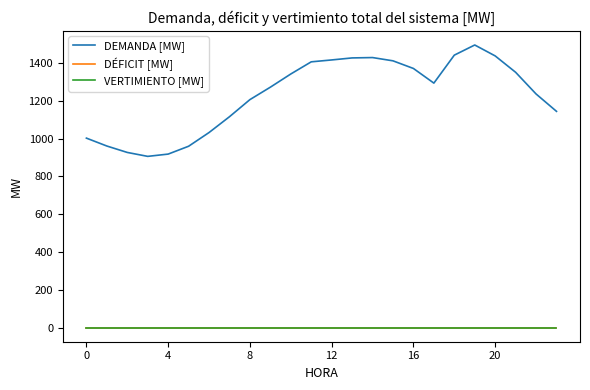

True or false: VERTIMIENTO [MW] and DÉFICIT [MW] intersect in this chart.

False